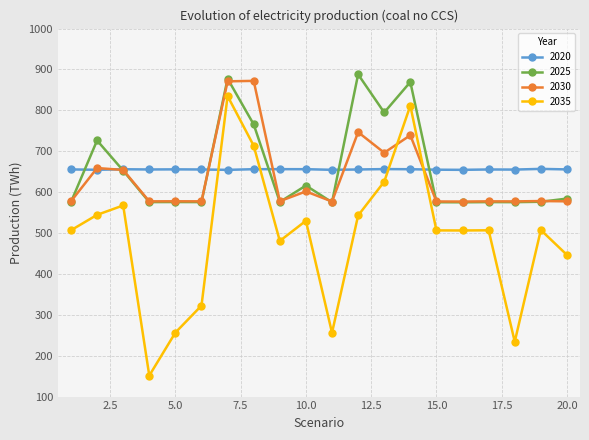

Does the chart have visible grid lines?

Yes